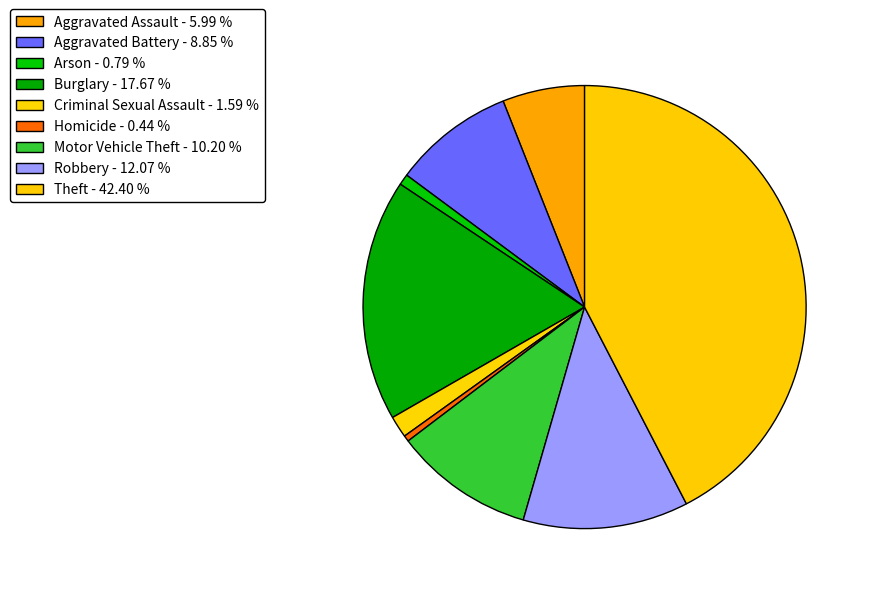

Approximately how many times larger is the value at Theft compared to Motor Vehicle Theft?

4.2